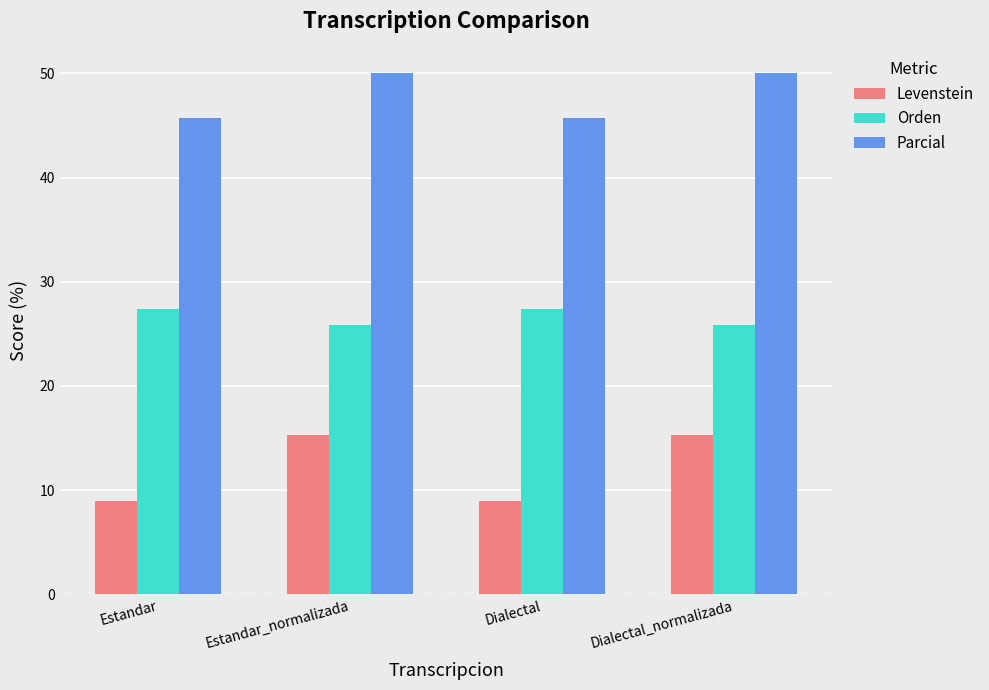

List the series in order of their peak value, highest first.

Parcial, Orden, Levenstein